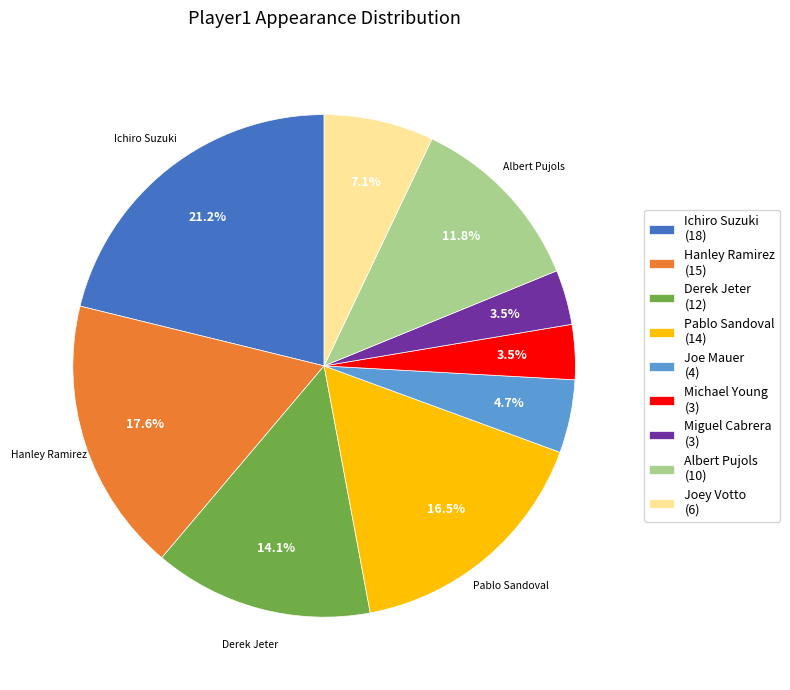

Which has a higher value, Pablo Sandoval (14) or Ichiro Suzuki (18)?

Ichiro Suzuki (18)